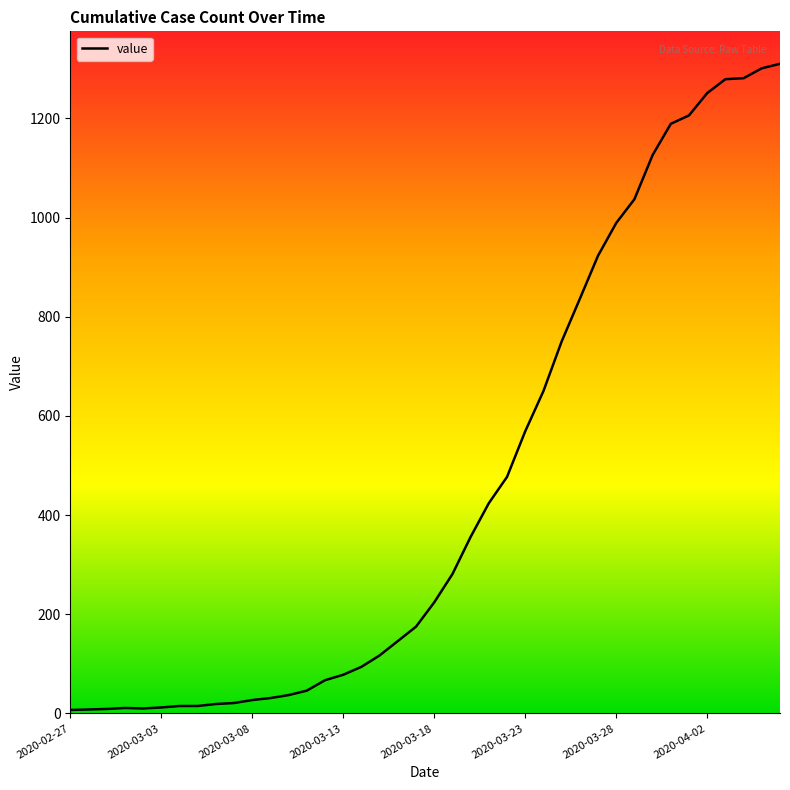

What is the smallest value displayed?

7